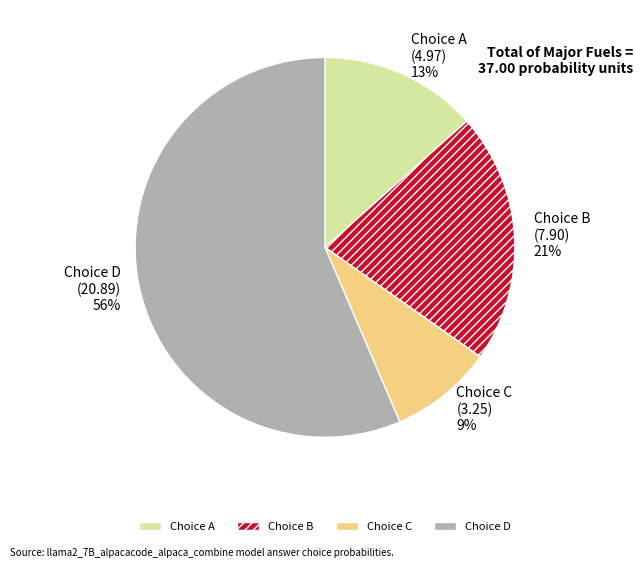

How many slices are in this pie chart?

4